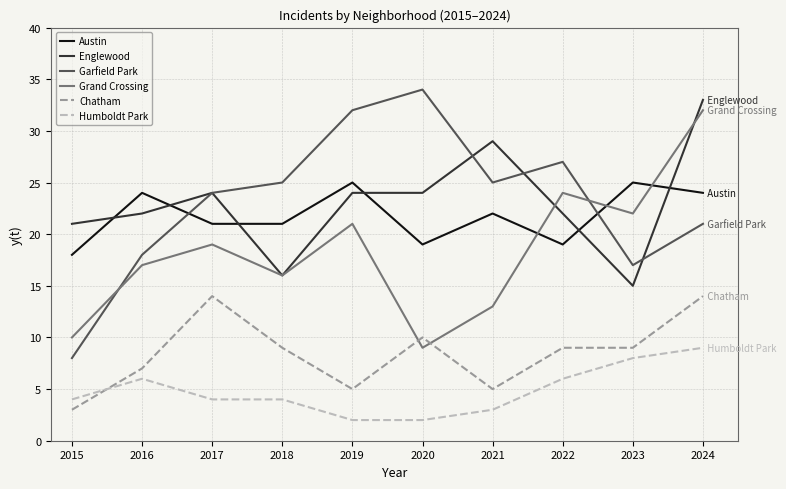

Rank the series at 2016 from highest to lowest value.

Austin, Englewood, Garfield Park, Grand Crossing, Chatham, Humboldt Park